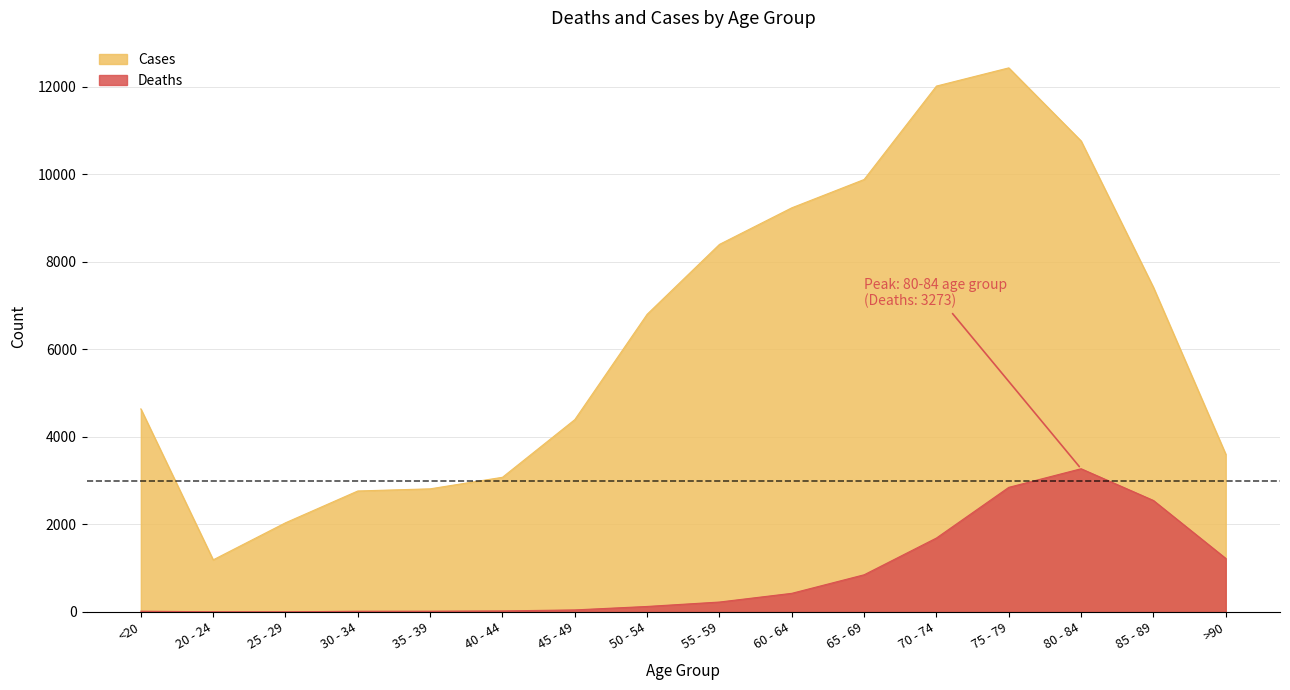

The value of Cases at <20 is 4641. True or false?

True